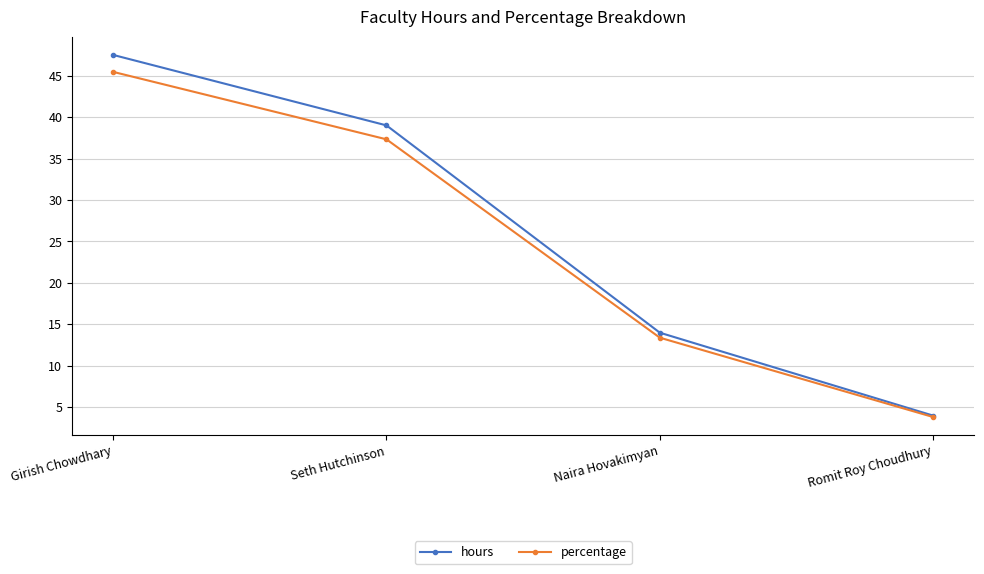

What is the label of the 4th point from the left?

Romit Roy Choudhury